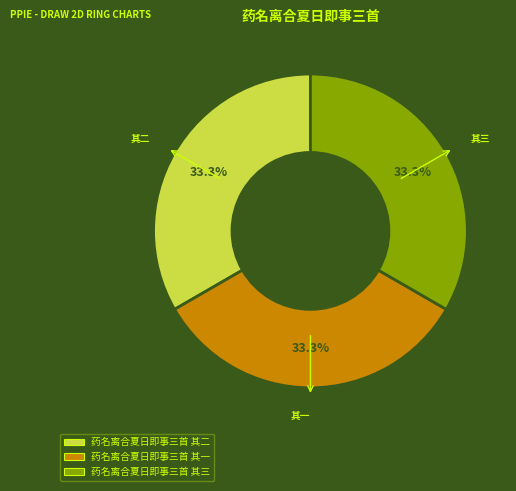

Is the sum of 药名离合夏日即事三首 其一 and 药名离合夏日即事三首 其二 greater than half?

Yes